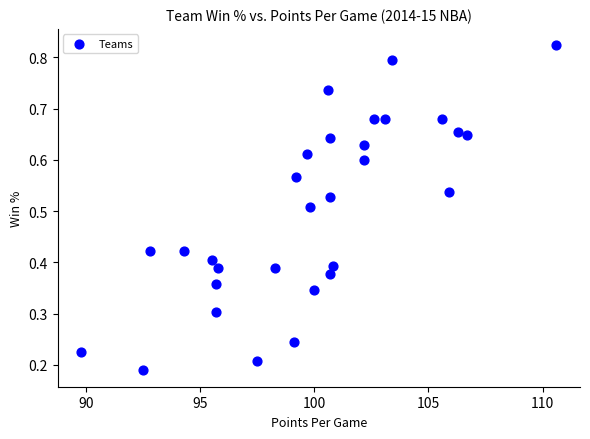

What is the range of X values (max minus min)?

20.8